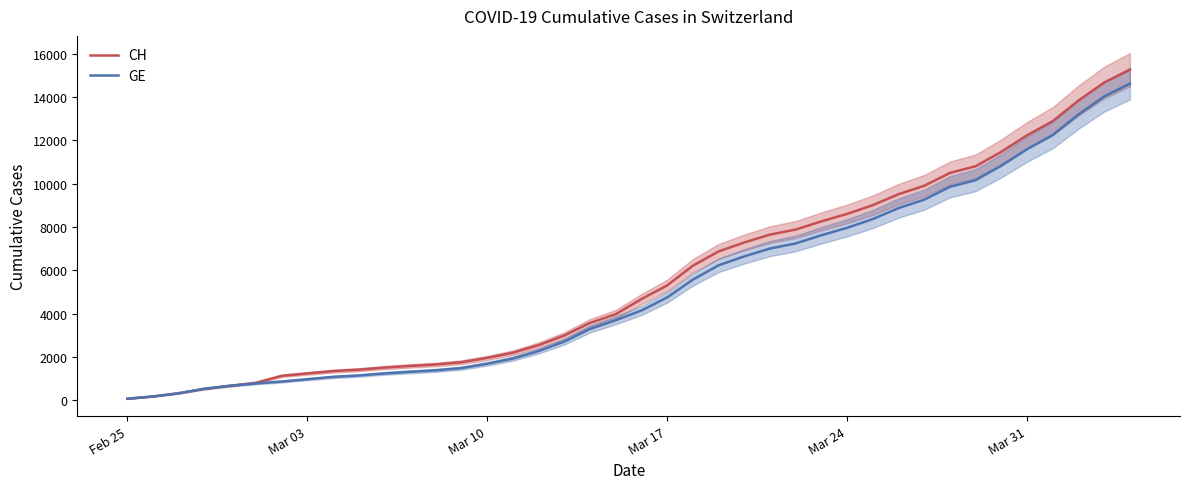

Which series has the widest spread of values?

CH